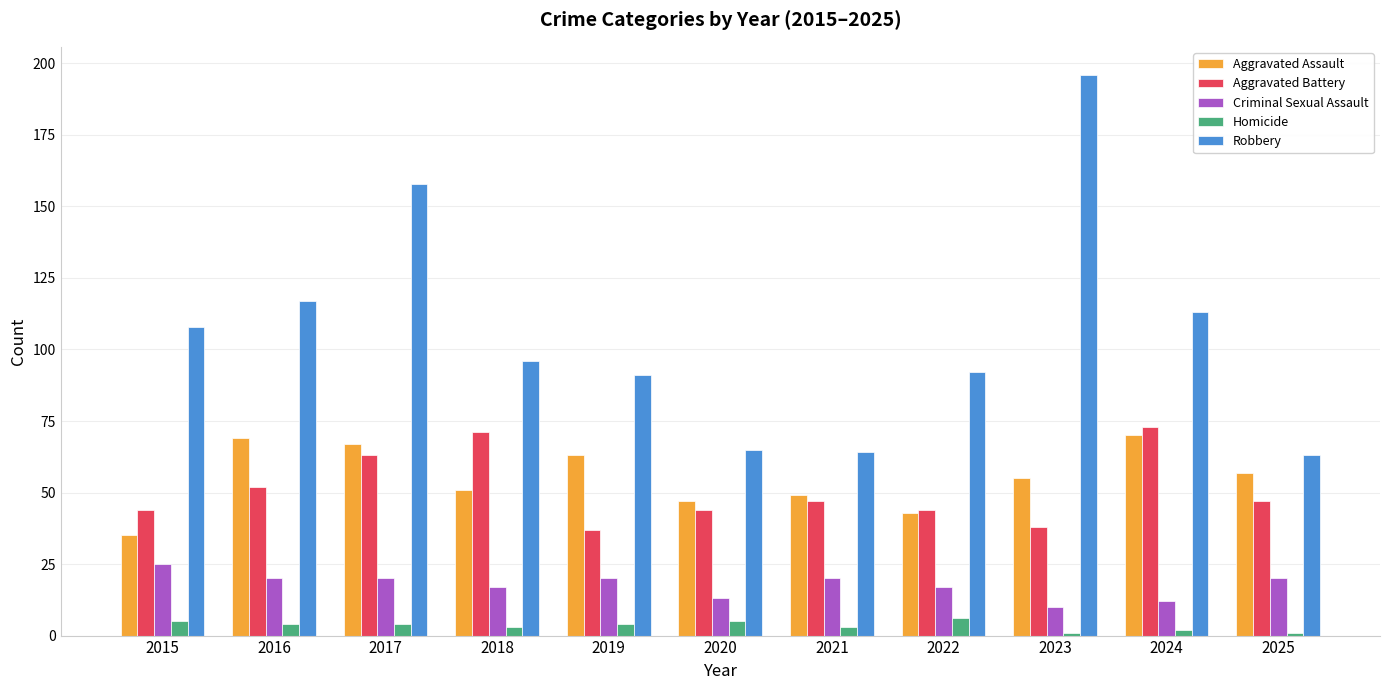

Reading left to right, what are all the values shown in this chart?

Aggravated Assault: 35	69	67	51	63	47	49	43	55	70	57
Aggravated Battery: 44	52	63	71	37	44	47	44	38	73	47
Criminal Sexual Assault: 25	20	20	17	20	13	20	17	10	12	20
Homicide: 5	4	4	3	4	5	3	6	1	2	1
Robbery: 108	117	158	96	91	65	64	92	196	113	63